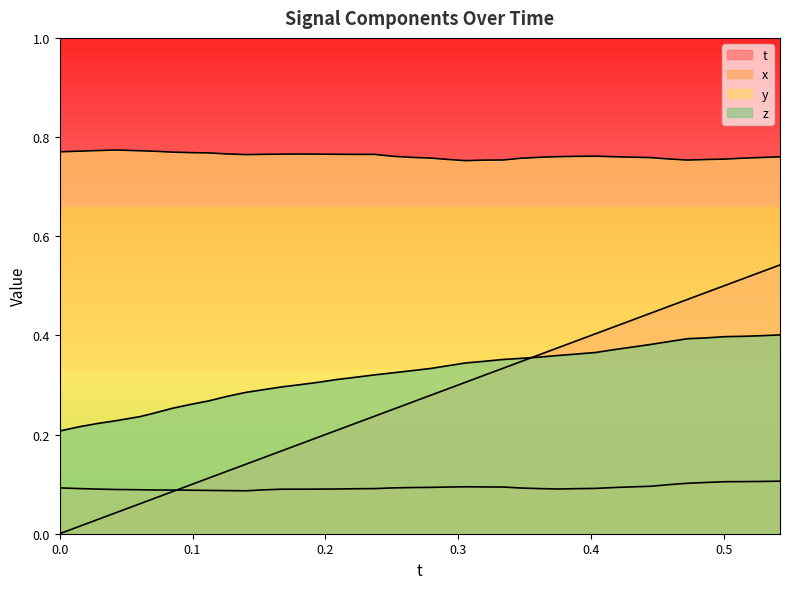

What are all the series names shown in the legend?

t, x, y, z